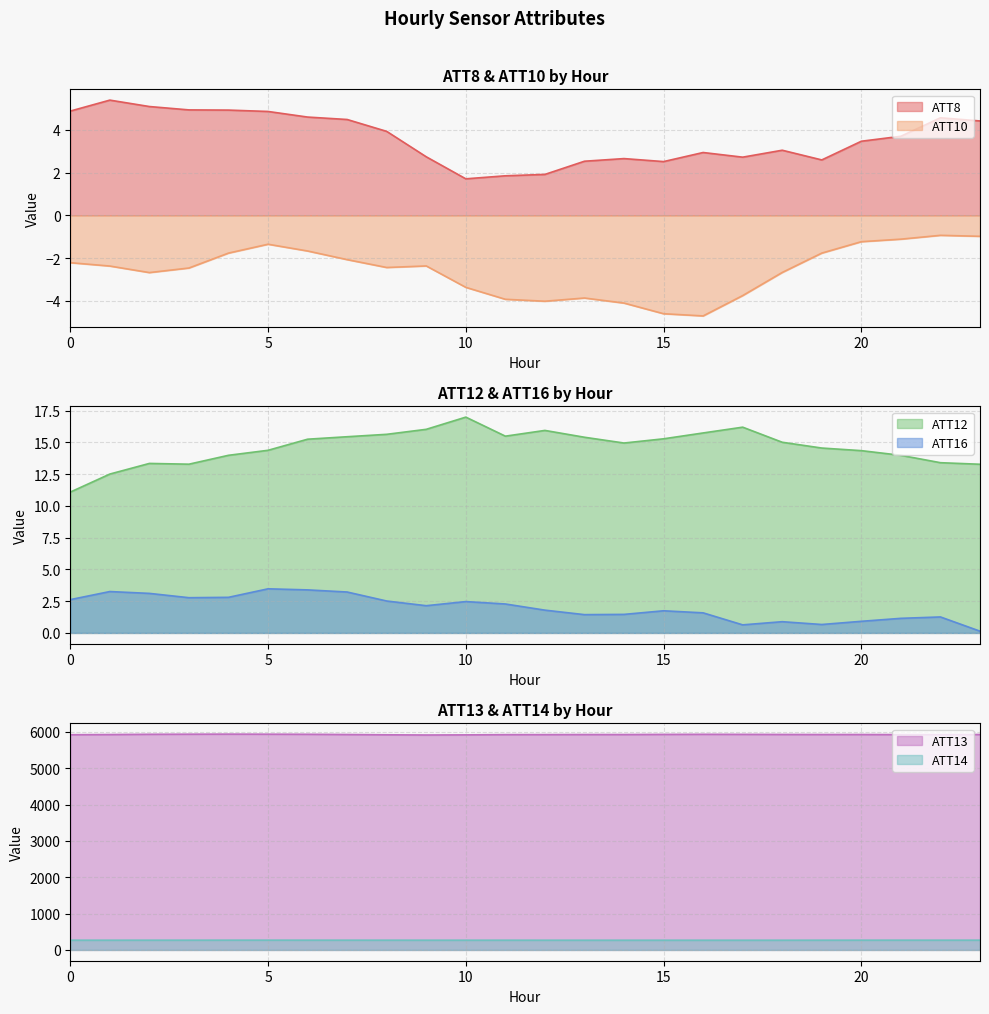

Rank the series by their maximum value, from lowest to highest.

ATT10, ATT16, ATT8, ATT12, ATT14, ATT13